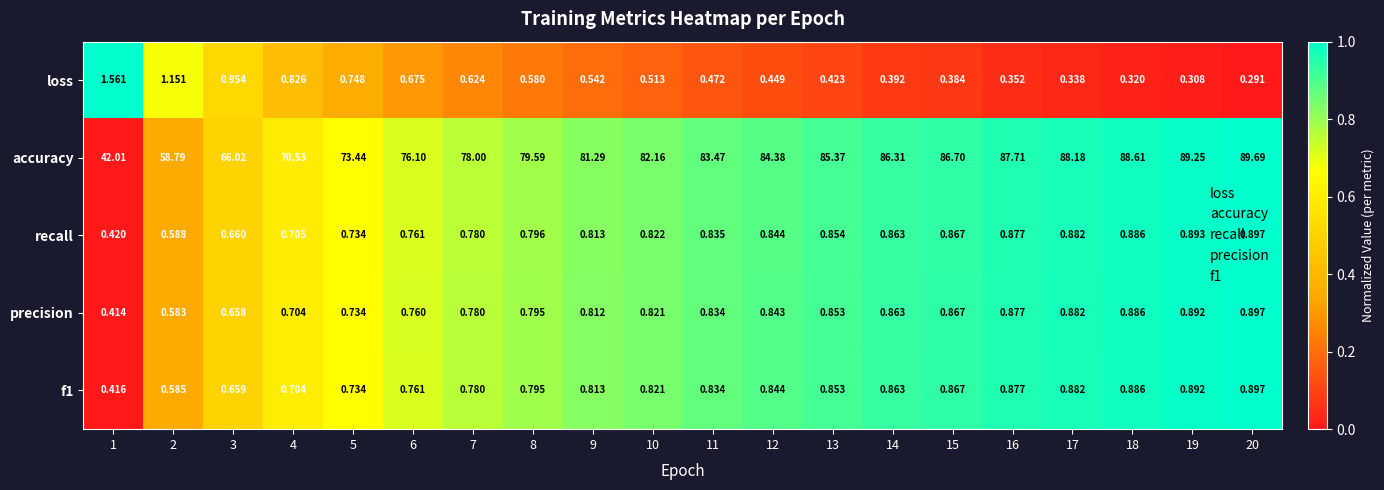

Is the value of precision at 13 greater than the value of f1 at 2?

Yes